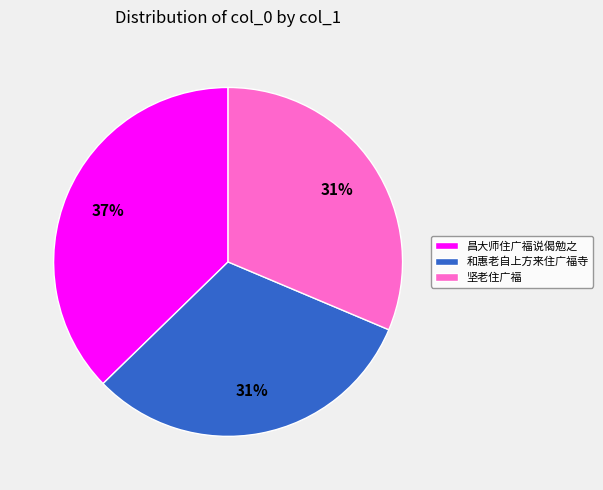

What is the largest slice in the pie chart?

昌大师住广福说偈勉之